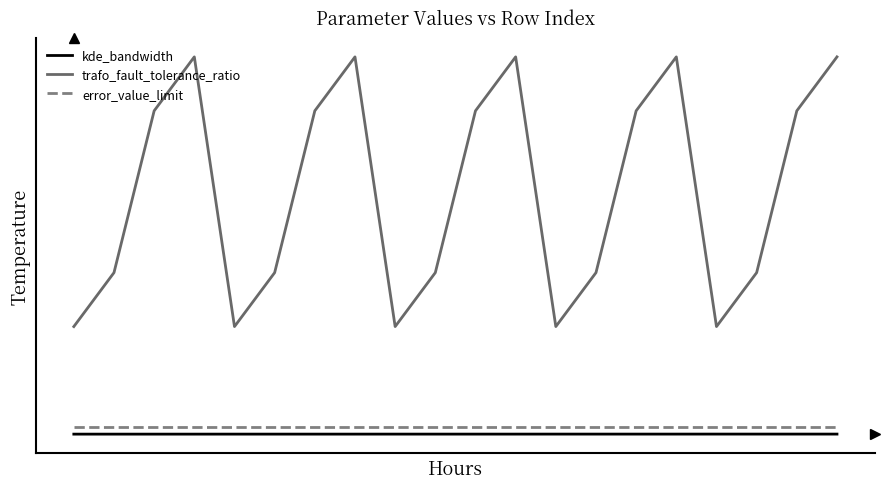

What is the value of the trafo_fault_tolerance_ratio point at the 17th from the left?

0.1